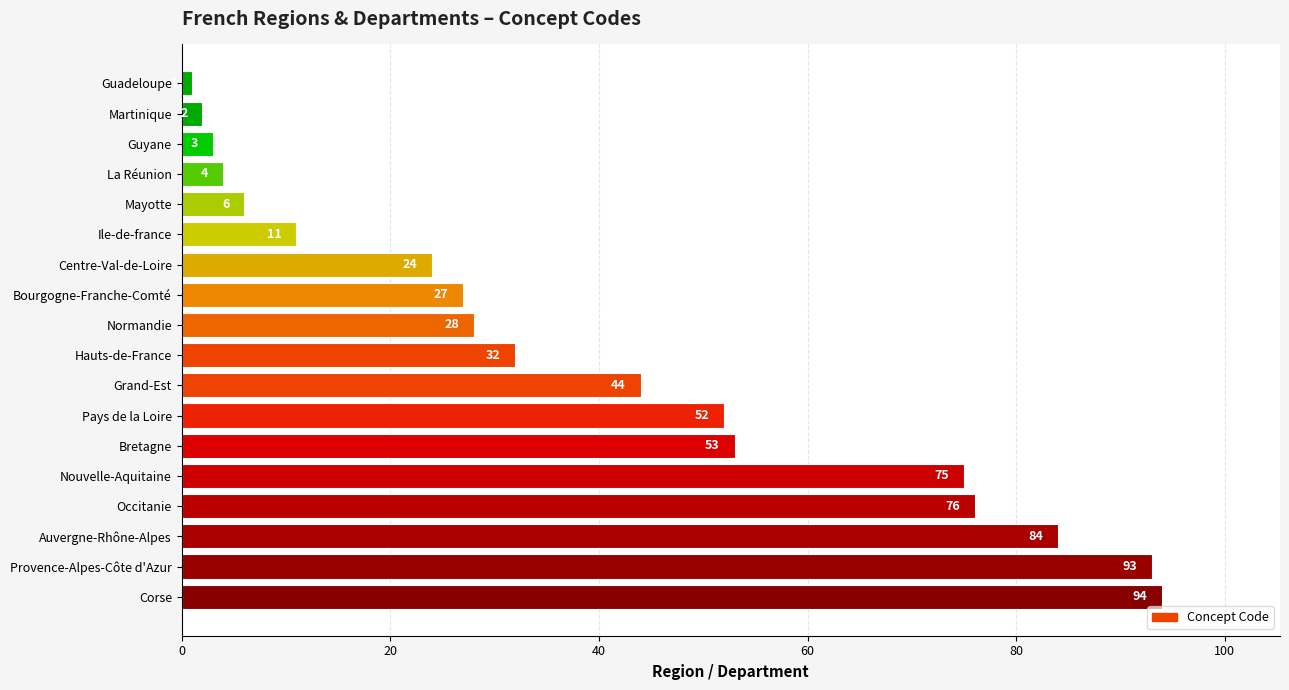

What is the average value?

39